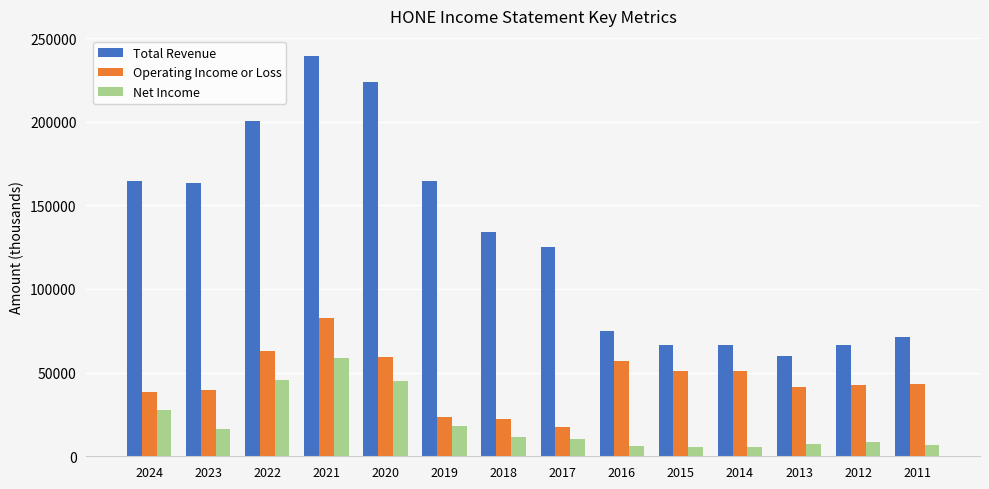

Where does the Net Income series first go above 11400?

2024